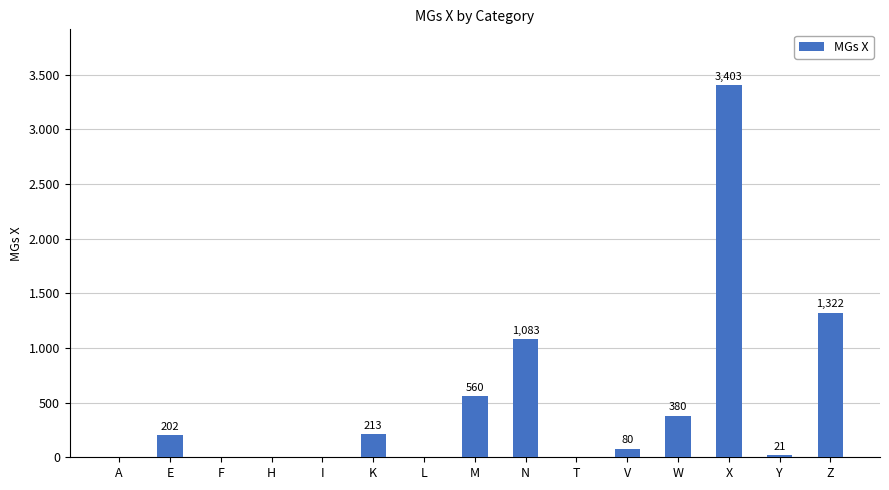

Are the bars horizontal?

No